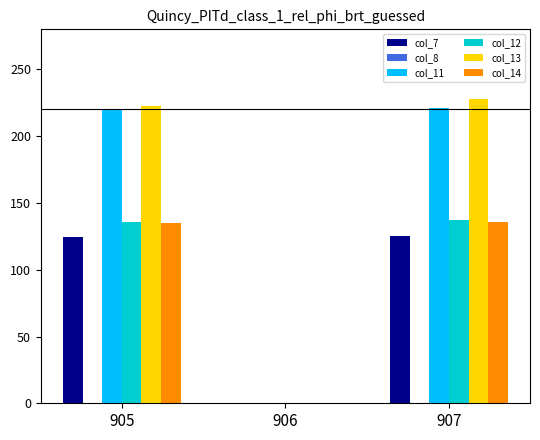

Is the value of col_12 at 906 greater than the value of col_7 at 907?

No